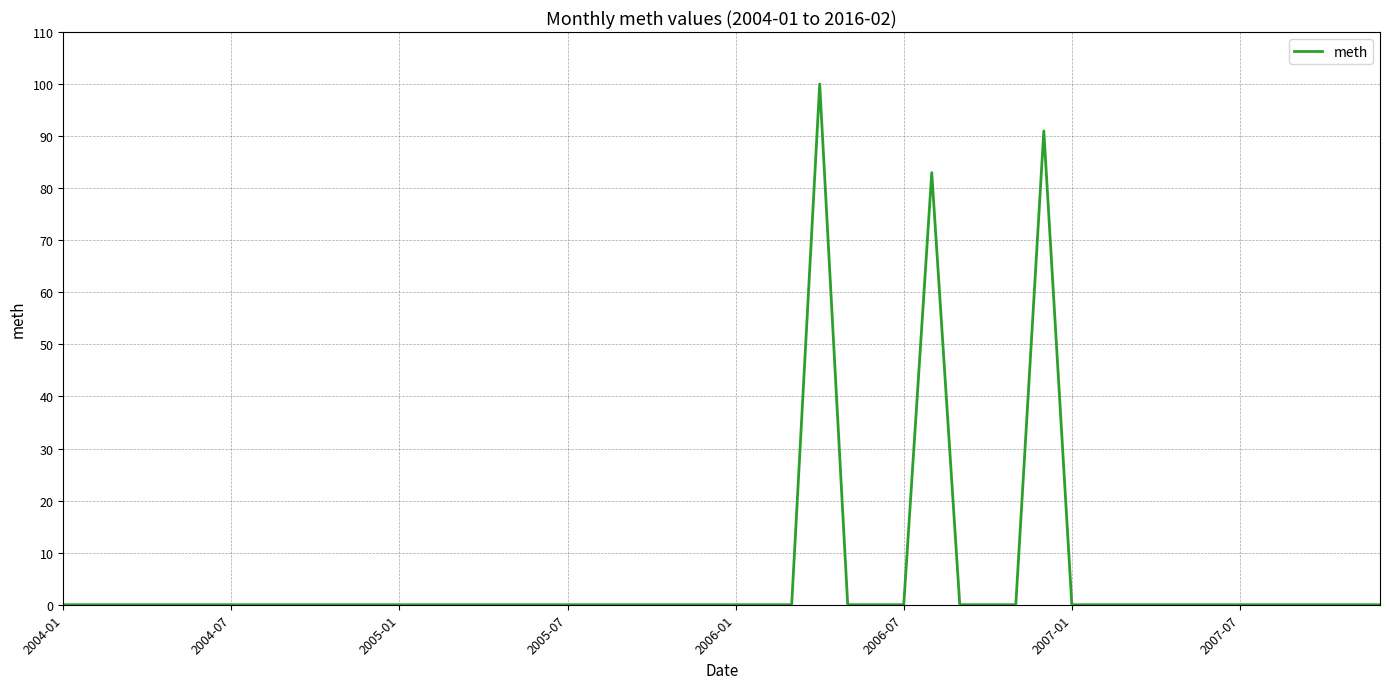

Is this an area chart (filled region under the line)?

No